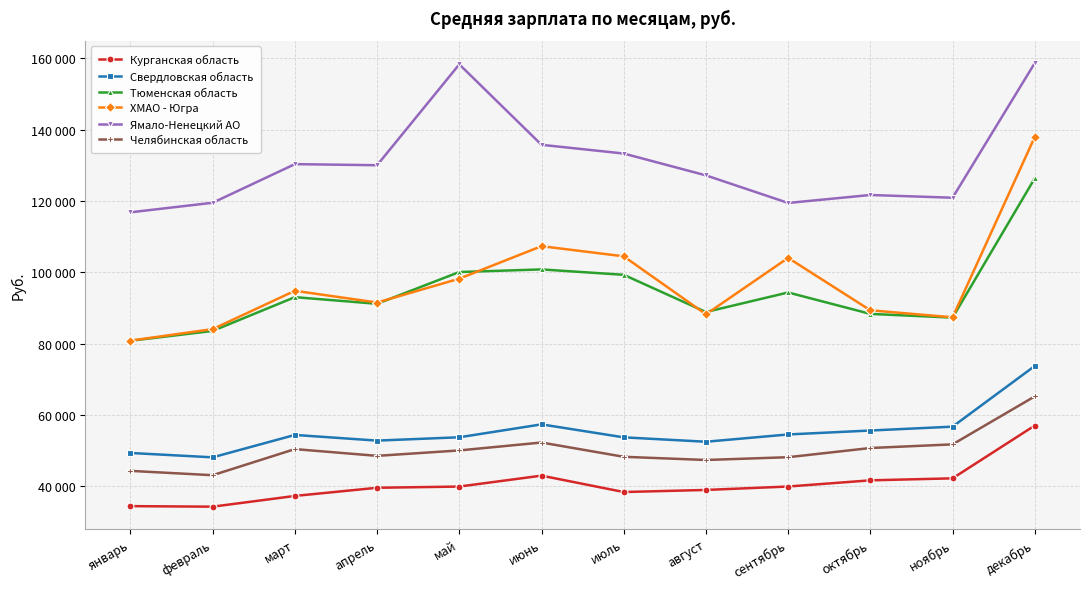

What are all the series names shown in the legend?

Курганская область, Свердловская область, Тюменская область, ХМАО - Югра, Ямало-Ненецкий АО, Челябинская область